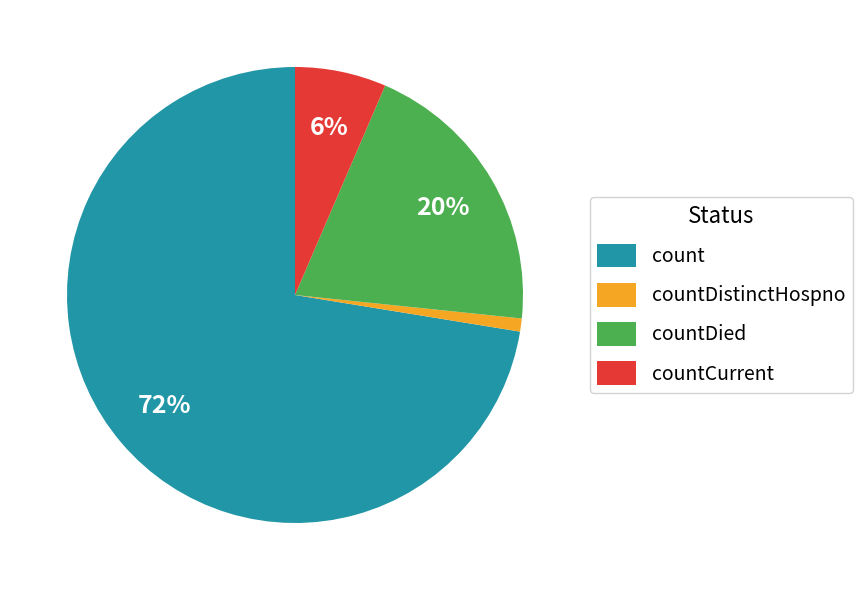

What is the smallest slice in the pie chart?

countDistinctHospno